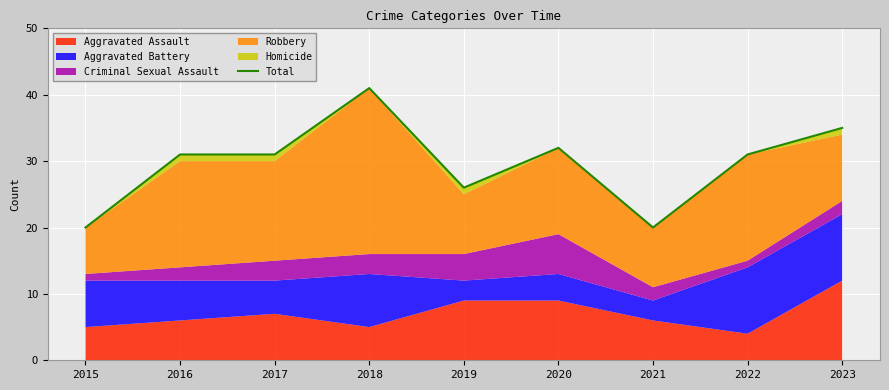

At which label does the data first exceed 31?

2018